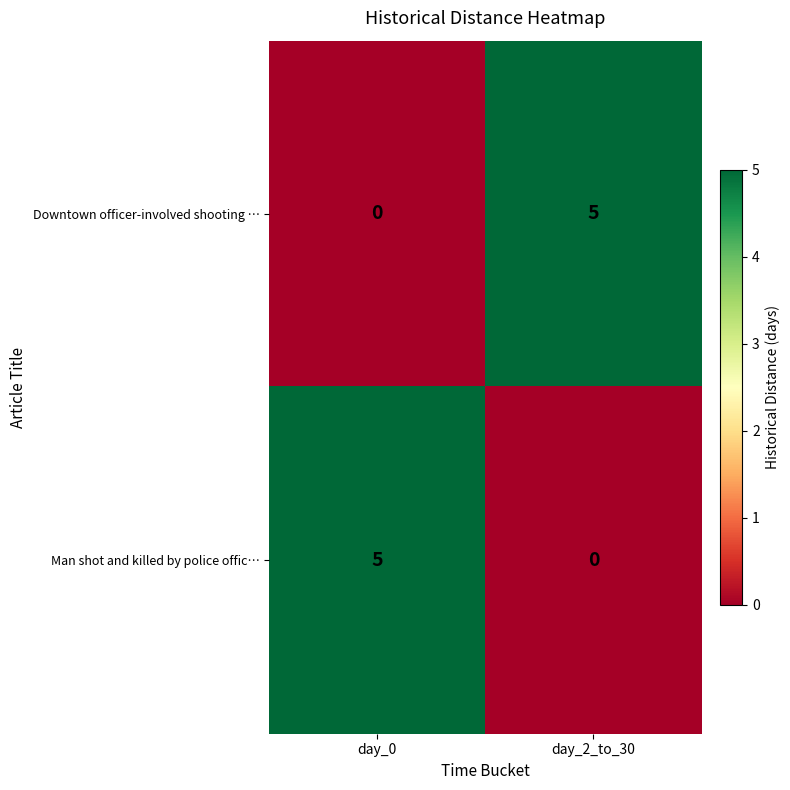

What is the maximum value for Downtown officer-involved shooting …?

5